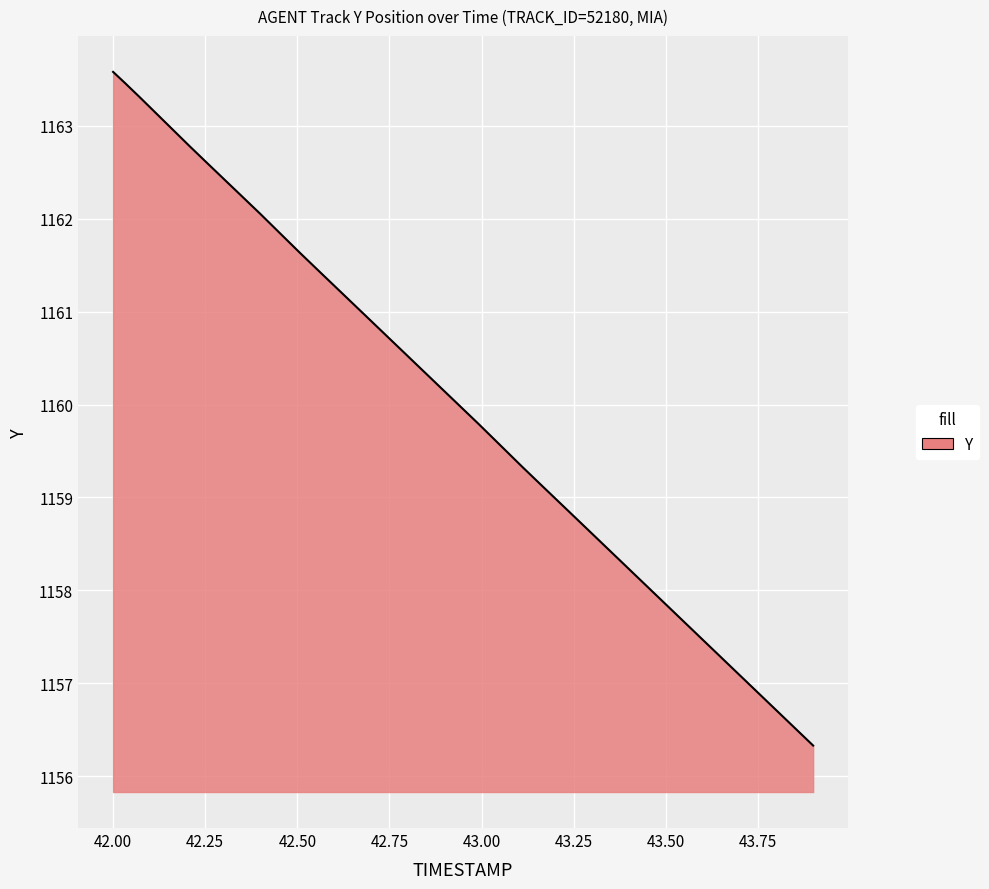

What is the greatest value displayed?

1163.6